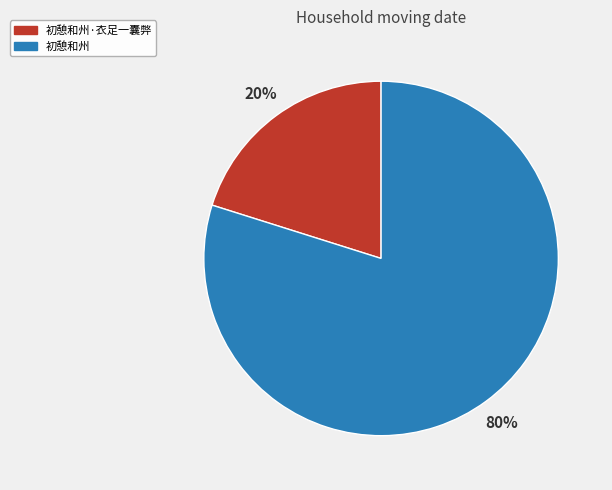

Combined, do 初憩和州 and 初憩和州·衣足一囊弊 account for over 50%?

Yes